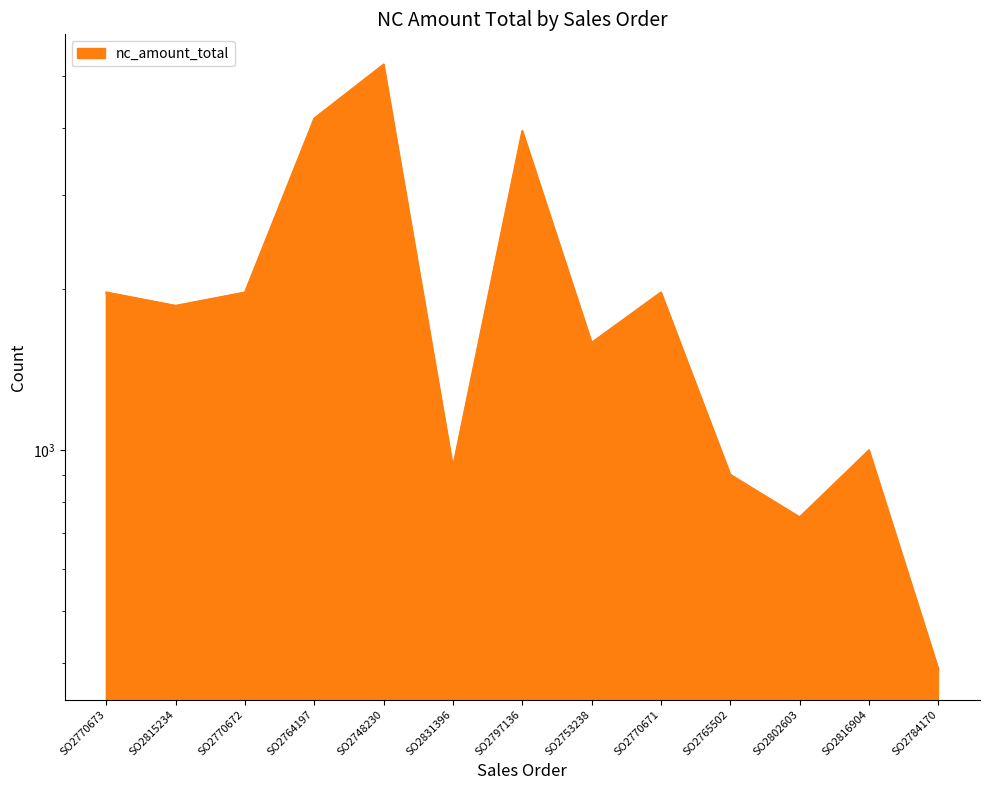

Reading right to left, list all the values displayed in this chart.

389.7	999.0	749.0	899.0	1969.0	1586.1	3941.5	929.0	5245.0	4159.0	1969.0	1859.0	1969.0